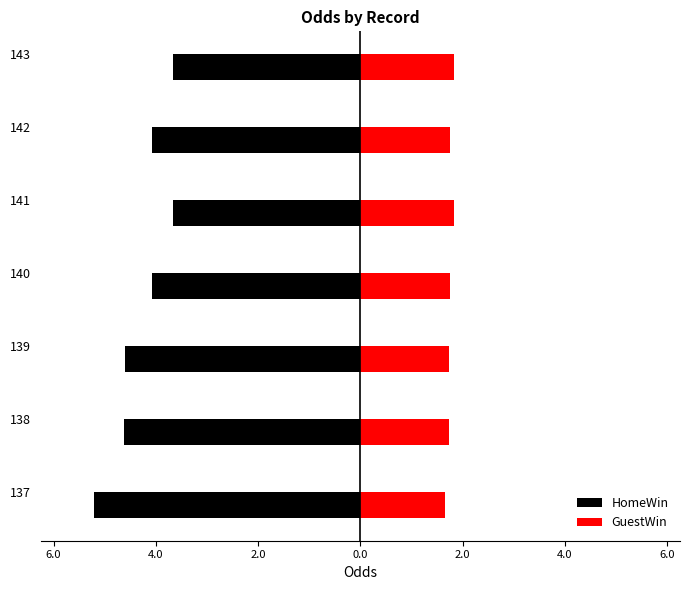

What is the average value of the GuestWin series?

1.8